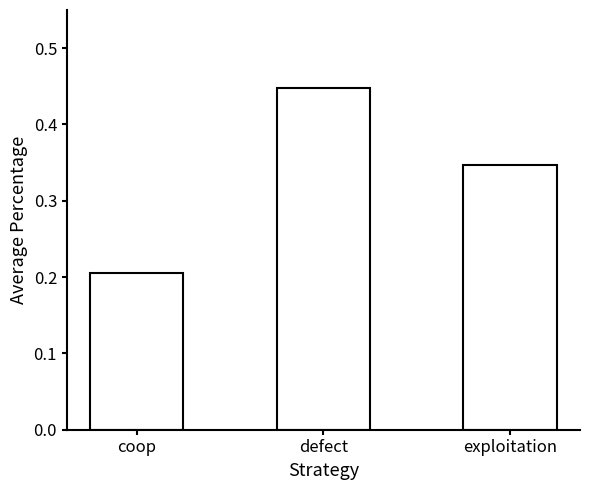

List the labels in order of value, largest first.

defect, exploitation, coop